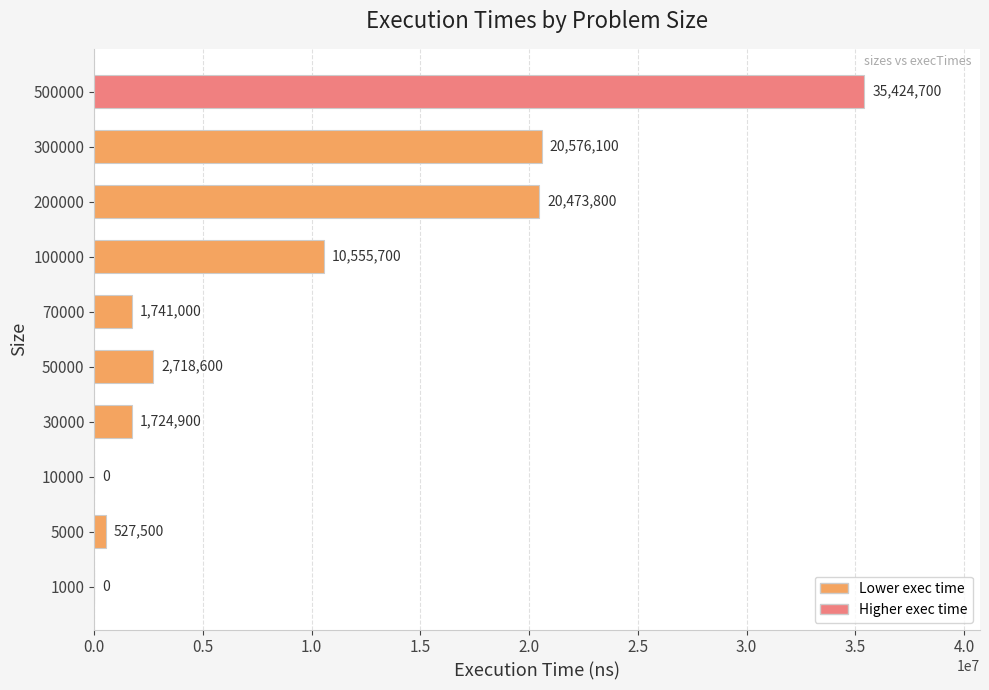

Which label corresponds to the largest value in the chart?

500000